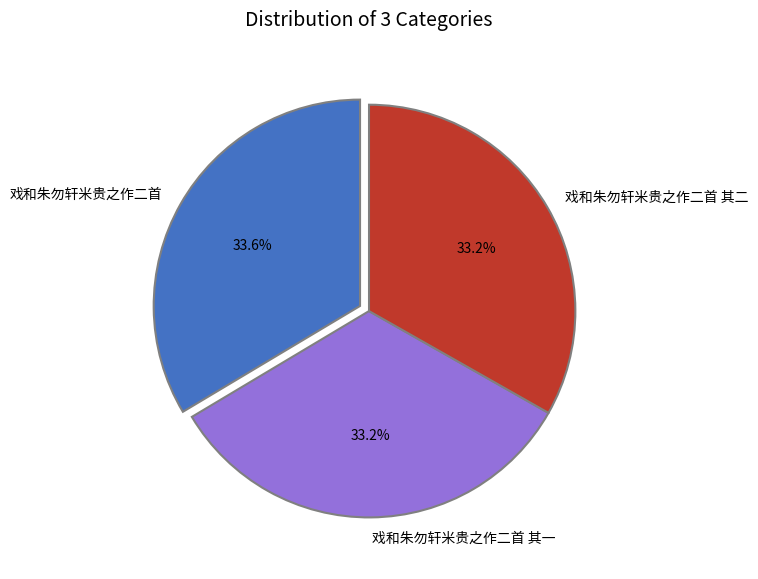

What is the ratio of the value at 戏和朱勿轩米贵之作二首 其一 to the value at 戏和朱勿轩米贵之作二首 其二?

1.0